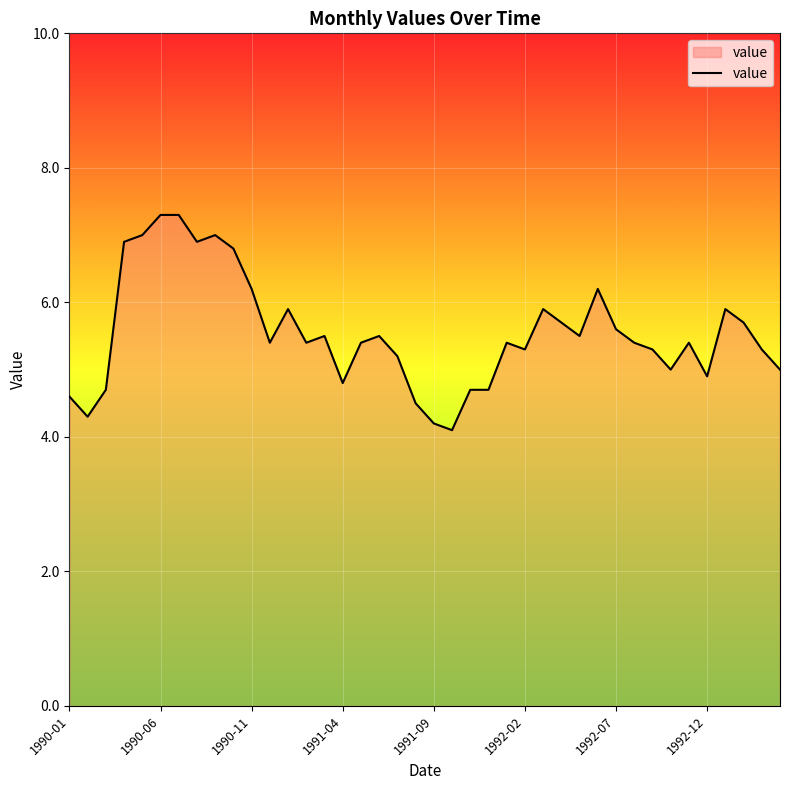

What is the maximum value shown in the chart?

7.3